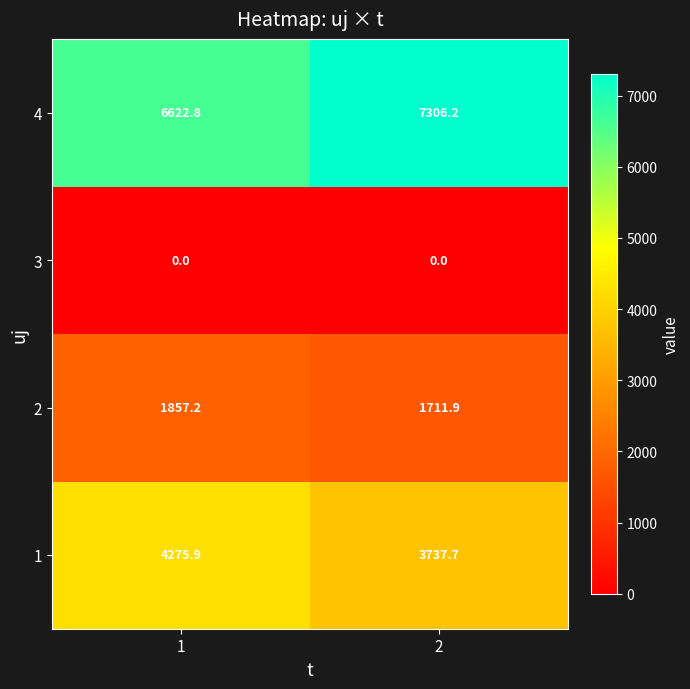

List the series in order of their overall mean, lowest first.

3, 2, 1, 4